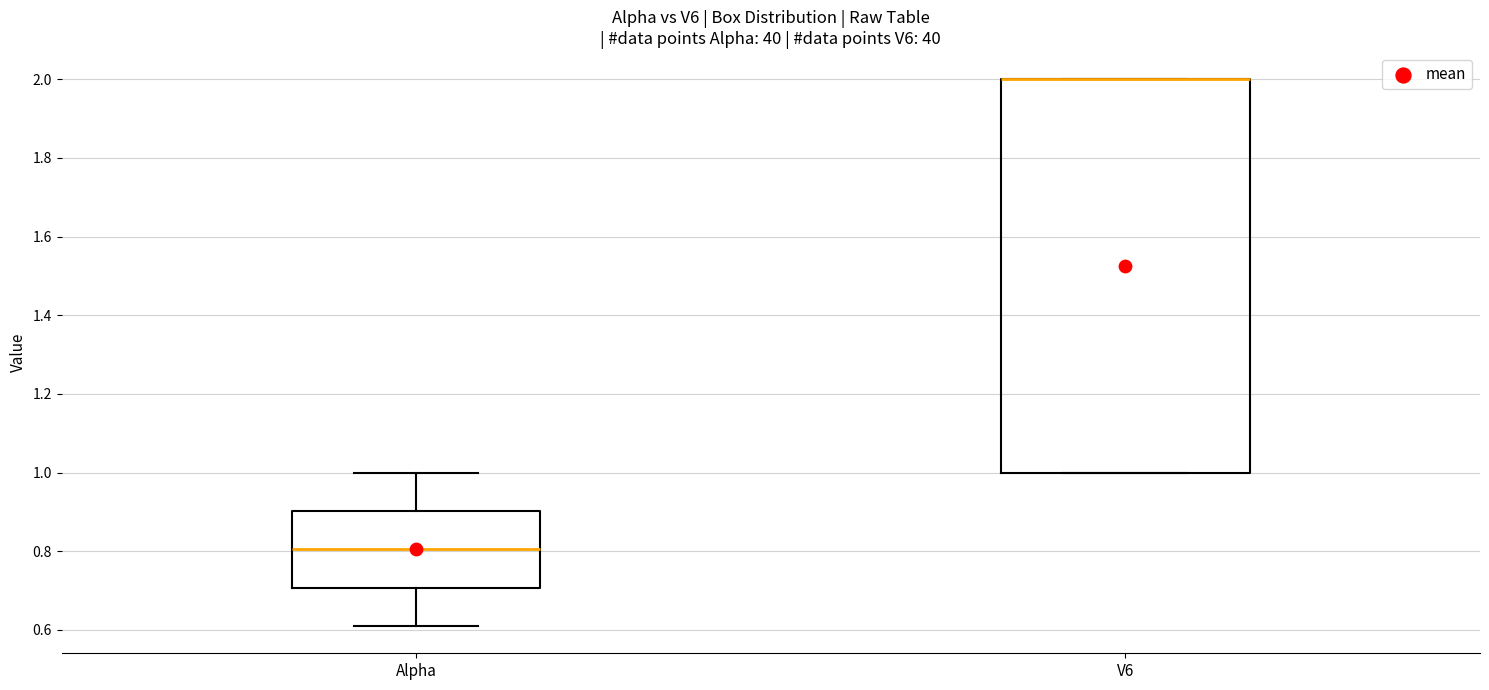

Where is the lower edge of the box for V6 on the y-axis? The values are not printed on the chart, so give them approximately, as read against the axis.

1.00